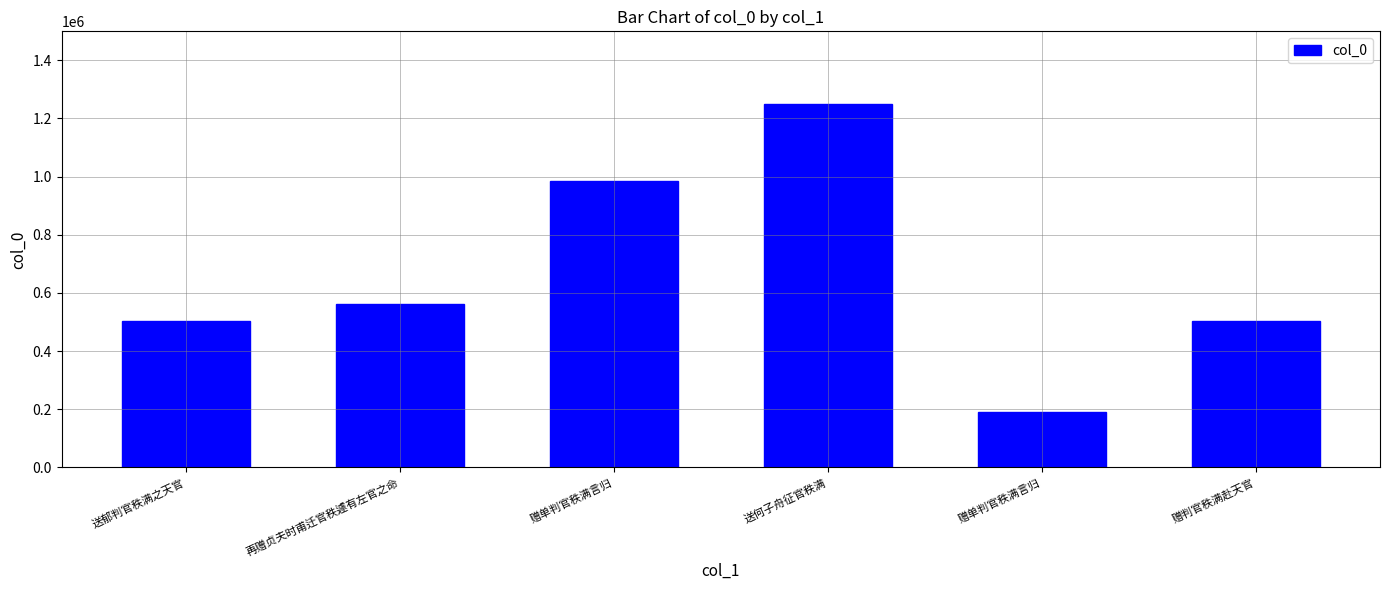

Does the chart contain any negative values?

No